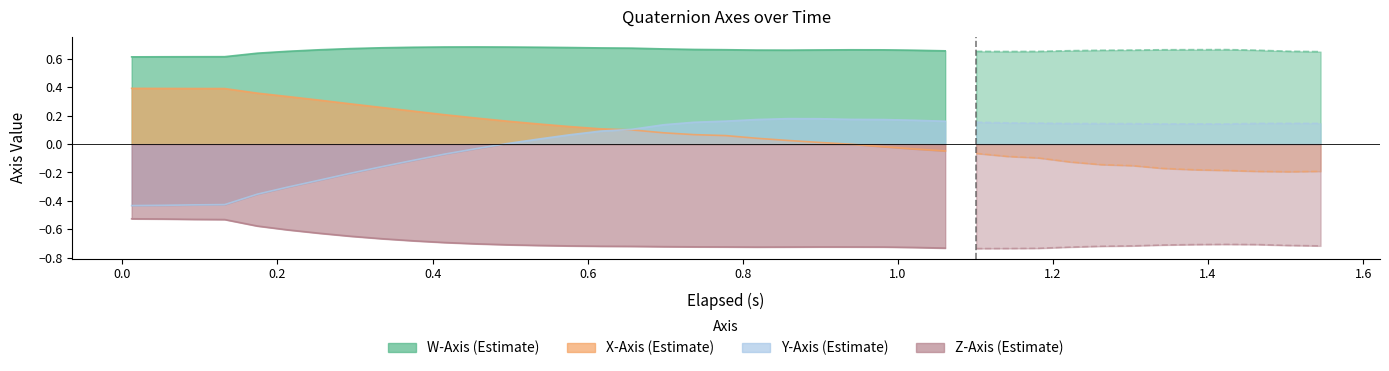

True or false: Z-Axis (k) and W-Axis cross at least once.

False